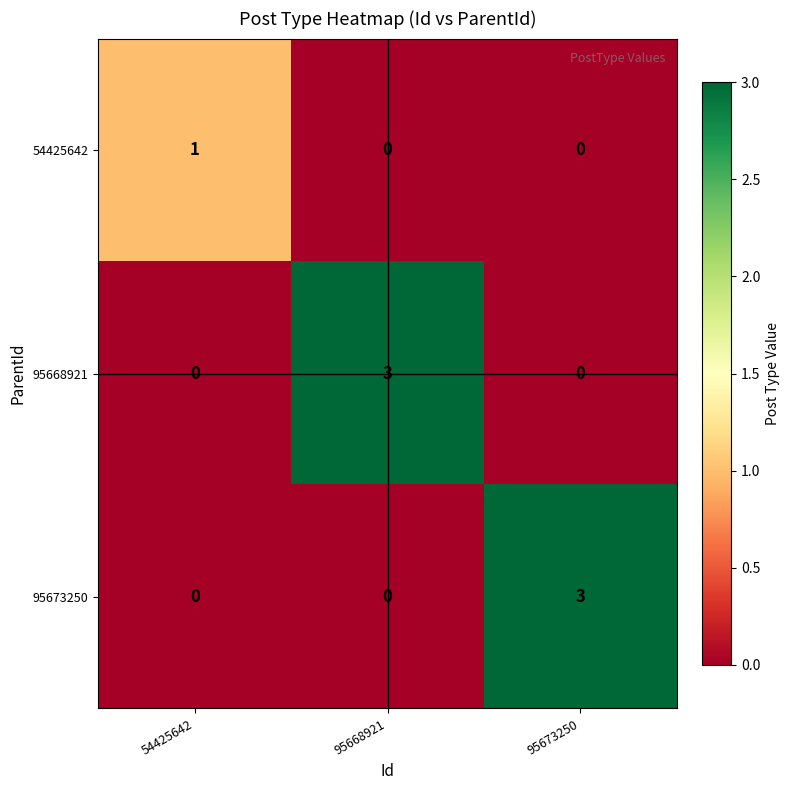

Count the 54425642 values in the range 0 to 1.

3